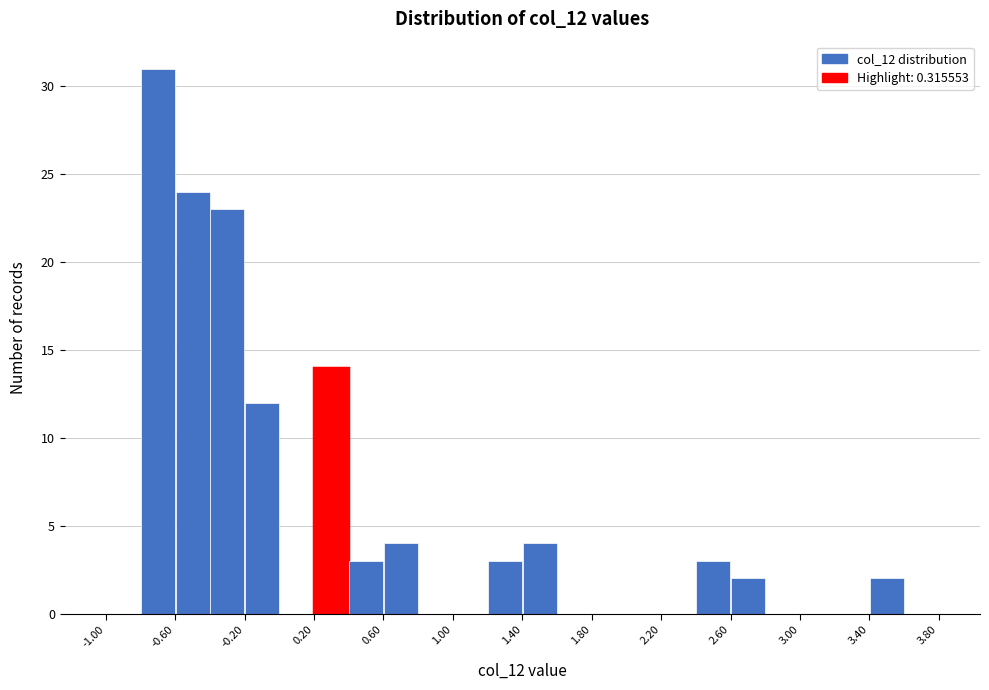

Over which range of the x-axis is the bar tallest?

-0.8 to -0.6